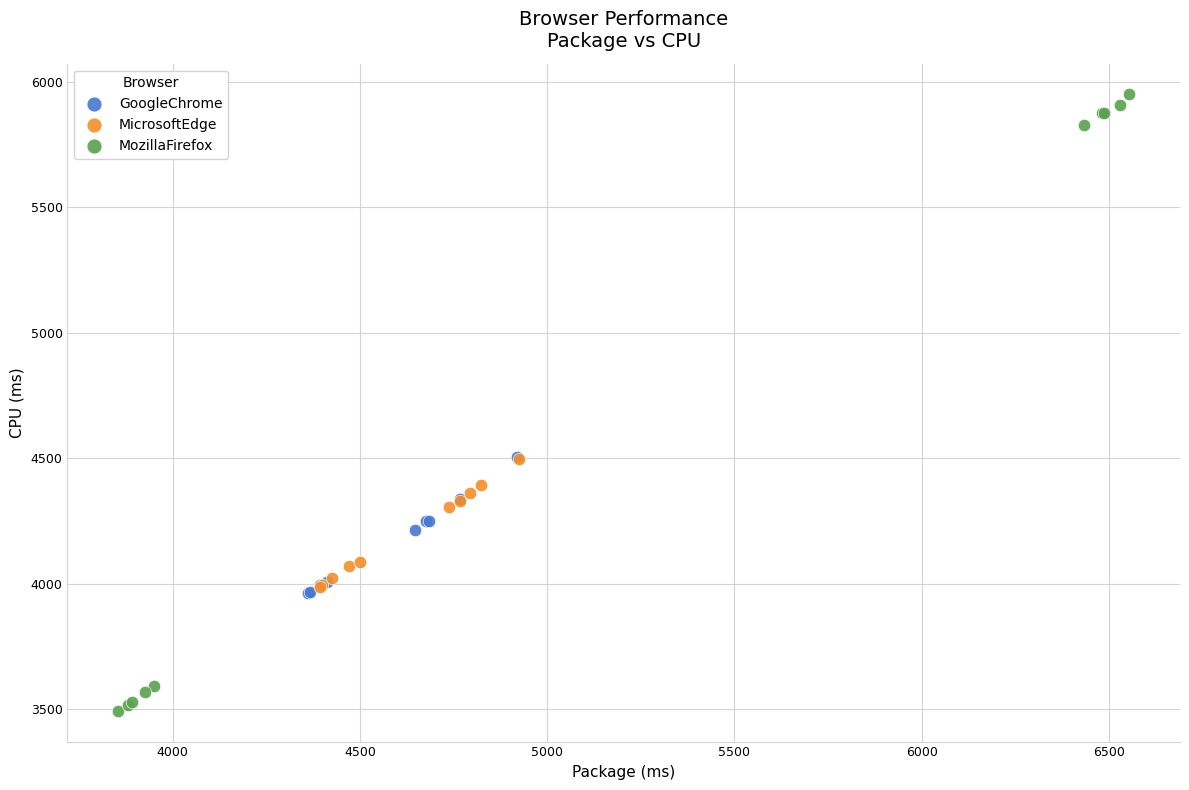

Which series reaches the maximum Y coordinate?

MozillaFirefox